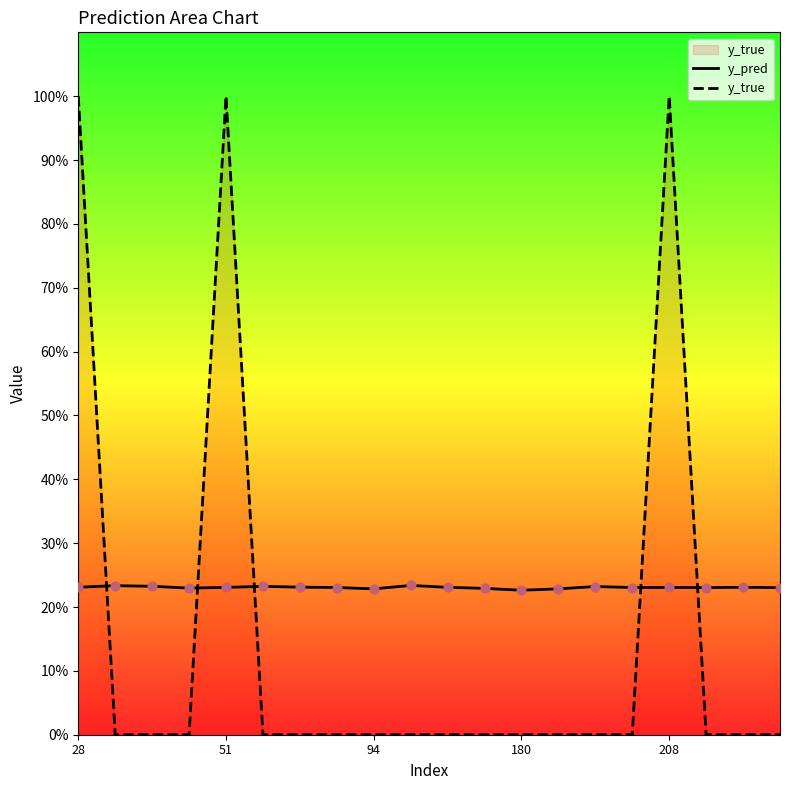

What are all the series names shown in the legend?

y_pred, y_true